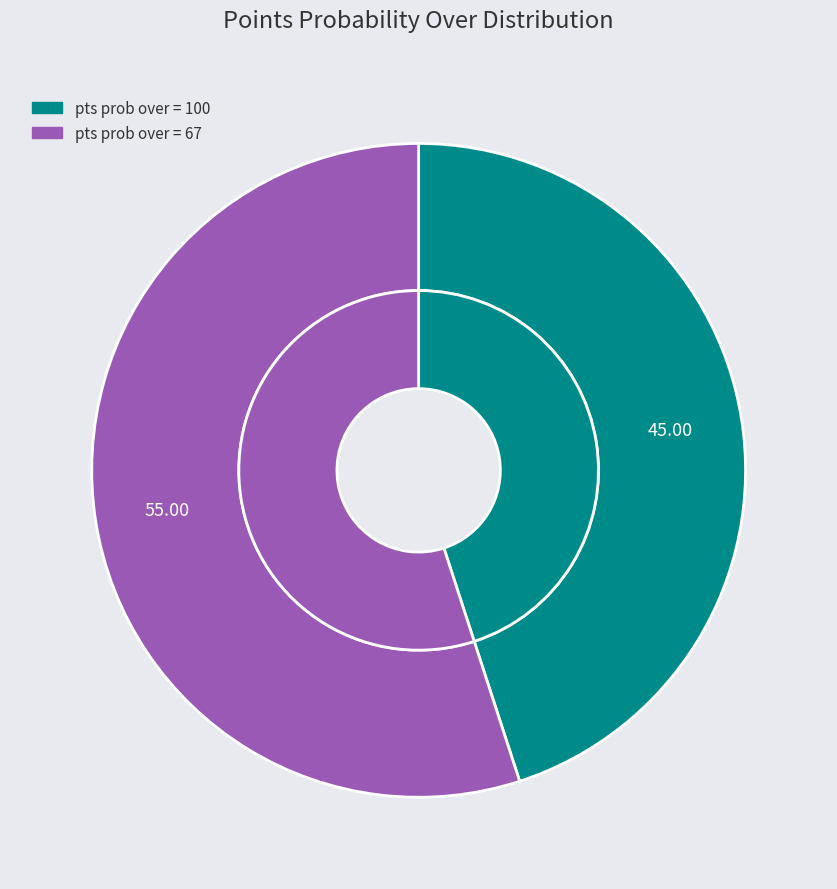

True or false: pts prob over = 100 accounts for 45% of the total.

True